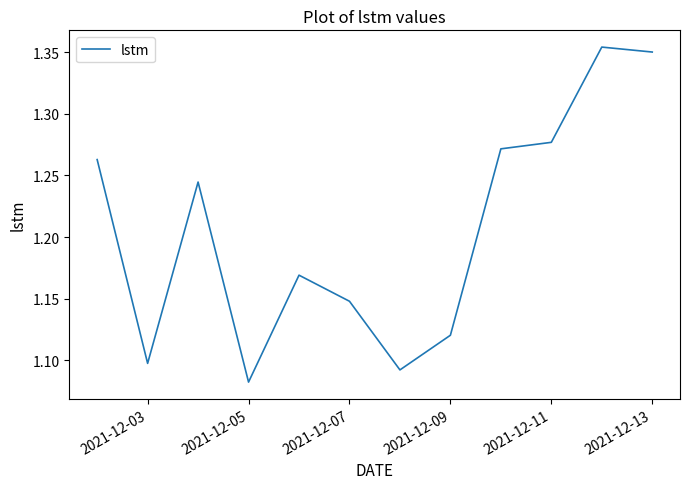

True or false: the data shows 1.1 at 2021-12-03.

True